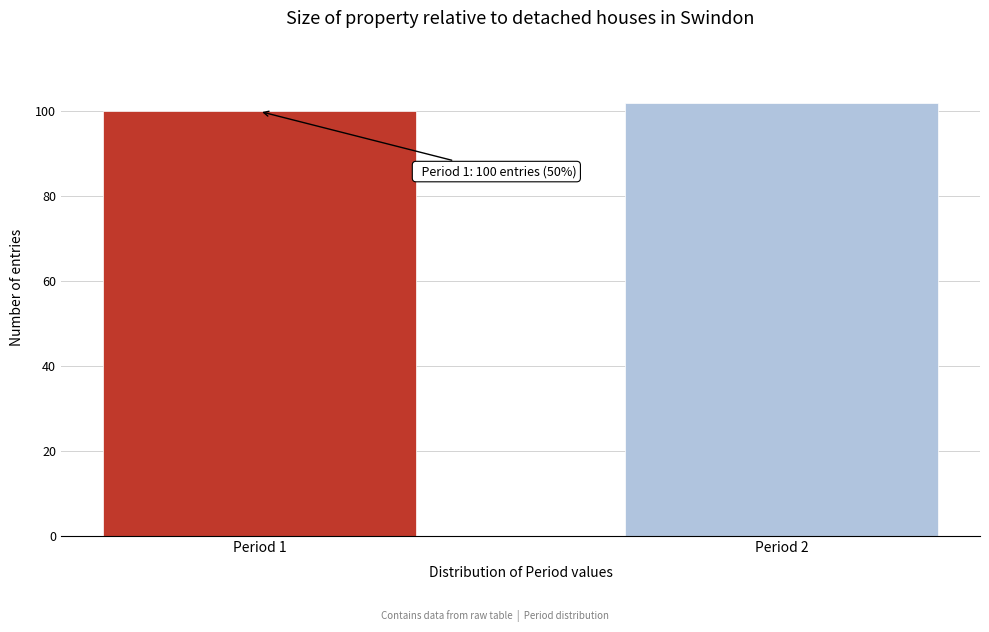

Reading left to right, transcribe all the data shown in this chart.

100	102